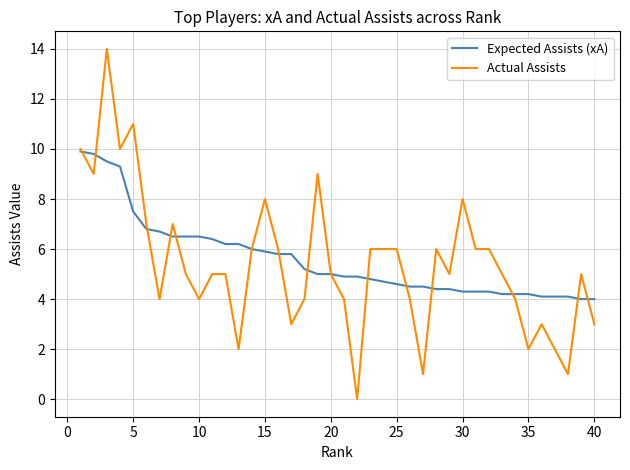

Which series has the largest range (max minus min)?

Actual Assists